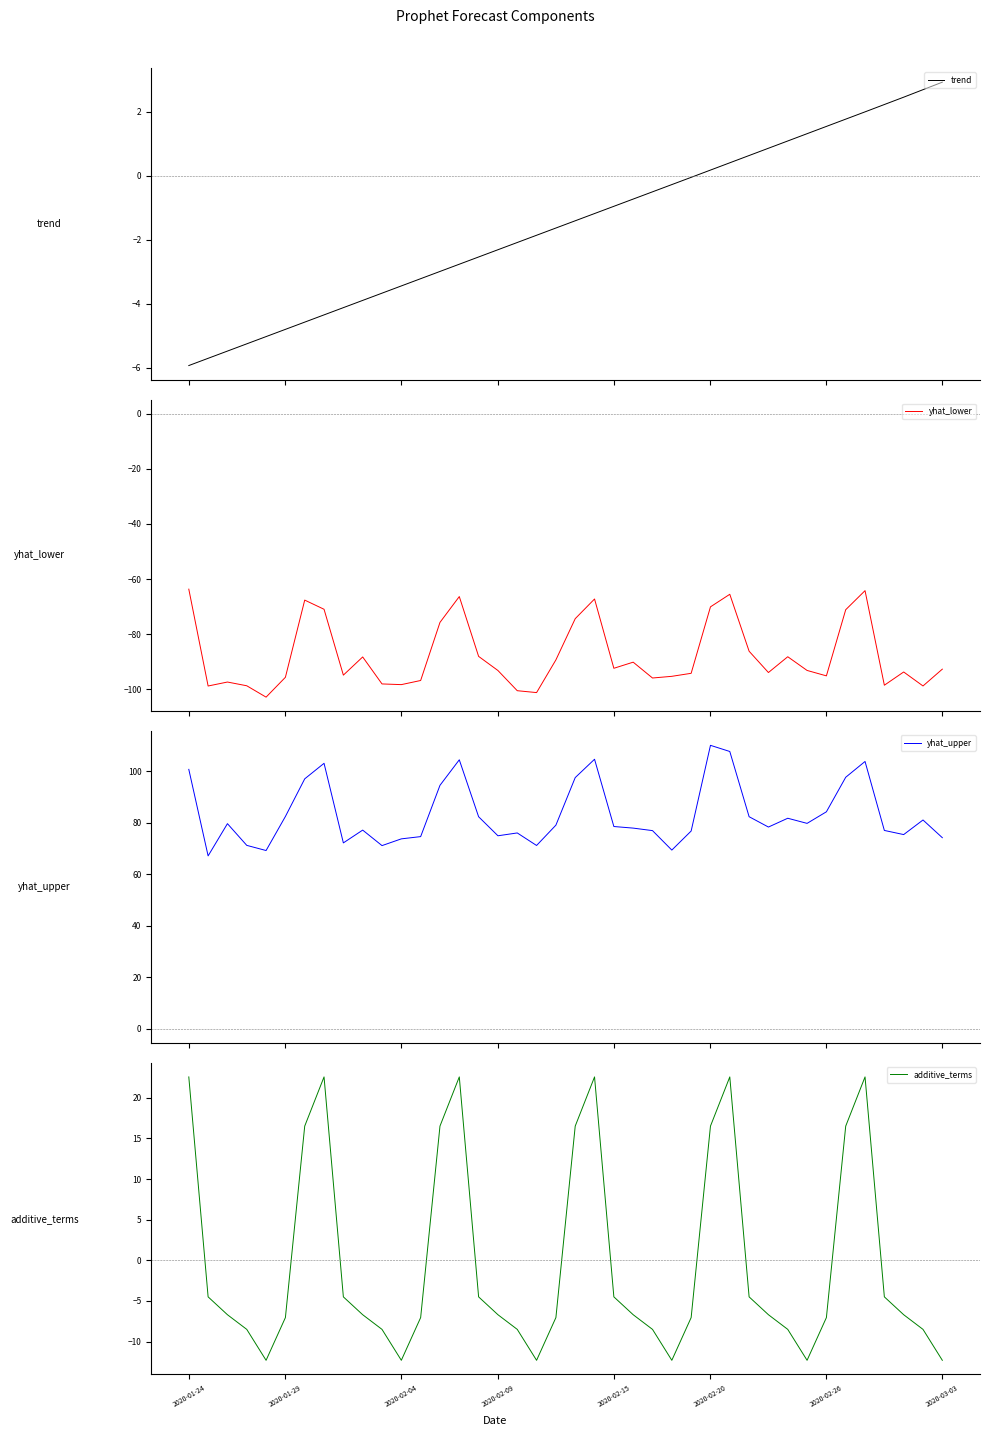

In yhat_lower, how many points are higher than both neighbors (excluding endpoints)?

10